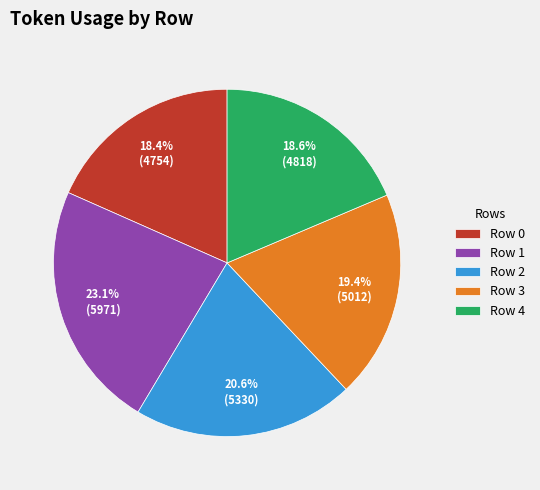

What percentage is the Row 3 slice, to the nearest percent?

19%